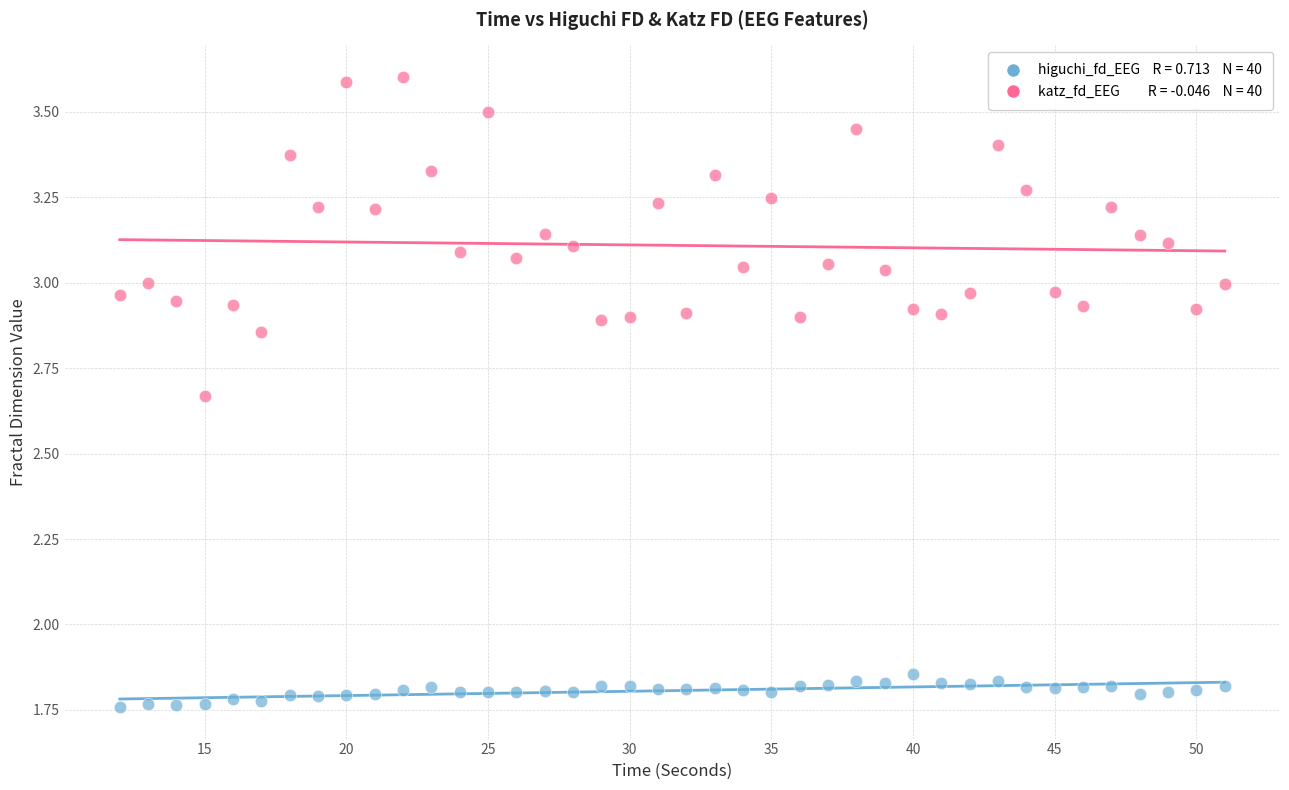

Across all data points, what is the range of X values (max minus min)?

39.0